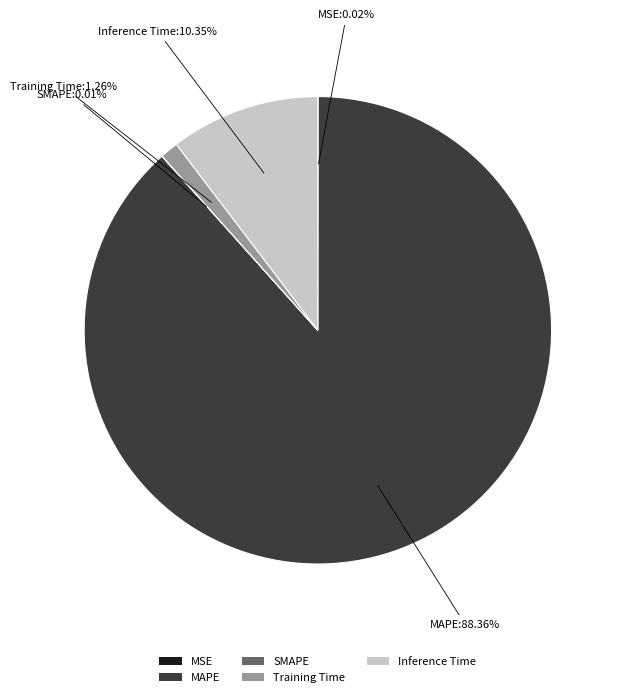

To the nearest percent, what is the difference between the MAPE and Training Time slice percentages?

87%